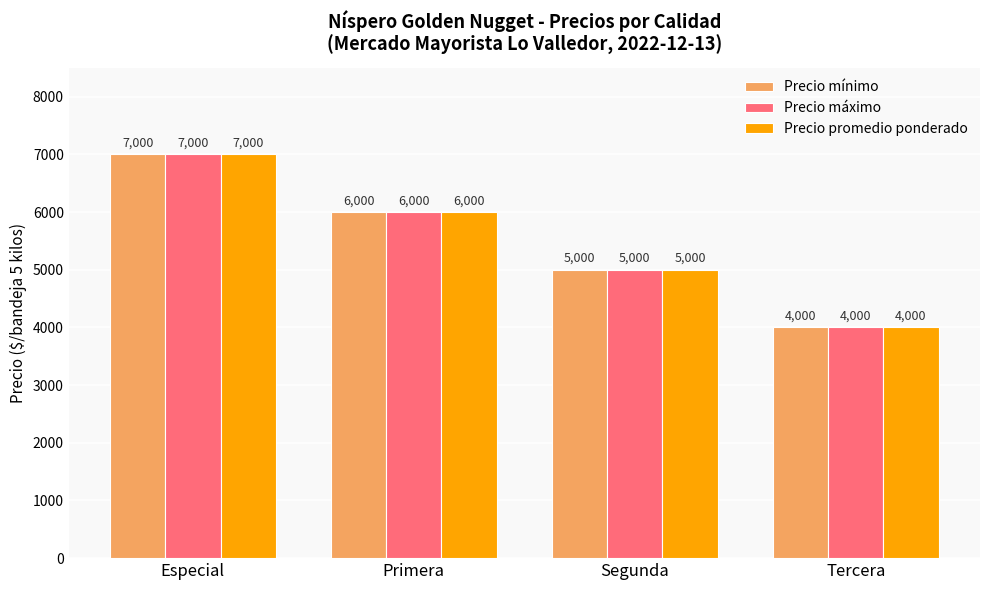

What are all the series names shown in the legend?

Precio mínimo, Precio máximo, Precio promedio ponderado